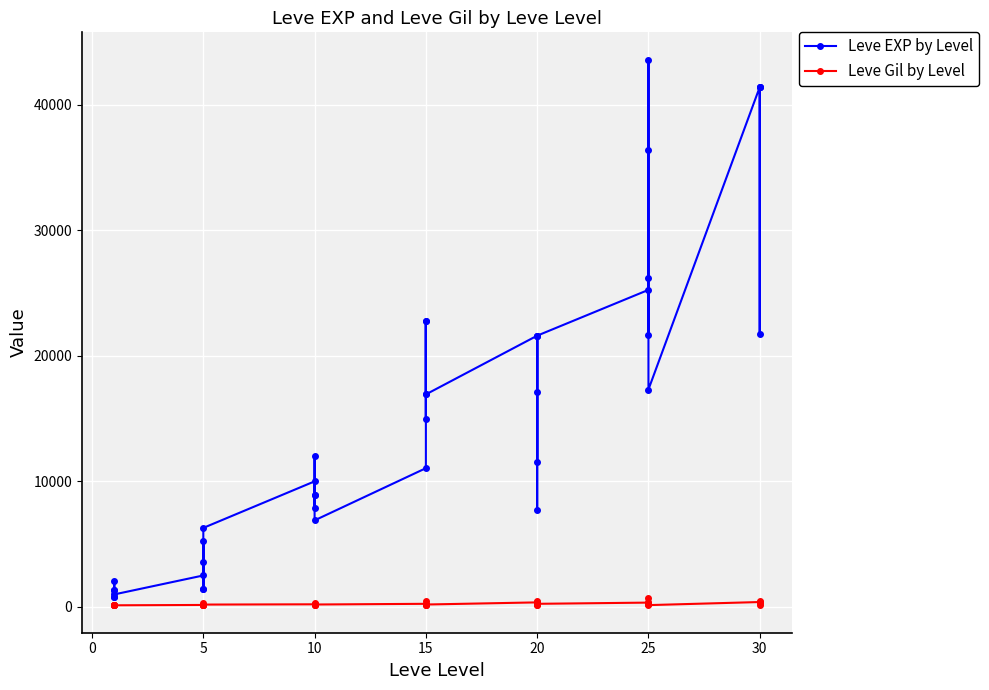

How many values in the Leve EXP by Level series are below 12030?

20